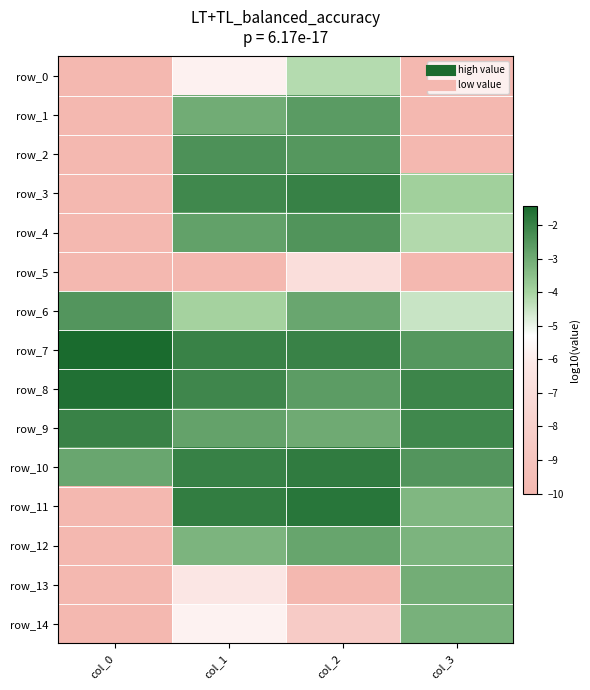

Reading right to left, transcribe all the data shown in this chart.

row_0: col_3=-10.0	col_2=-4.2	col_1=-5.8	col_0=-10.0
row_1: col_3=-10.0	col_2=-2.6	col_1=-3.0	col_0=-10.0
row_2: col_3=-10.0	col_2=-2.5	col_1=-2.4	col_0=-10.0
row_3: col_3=-3.9	col_2=-2.0	col_1=-2.2	col_0=-10.0
row_4: col_3=-4.2	col_2=-2.5	col_1=-2.7	col_0=-10.0
row_5: col_3=-10.0	col_2=-6.9	col_1=-10.0	col_0=-10.0
row_6: col_3=-4.5	col_2=-2.9	col_1=-4.0	col_0=-2.5
row_7: col_3=-2.5	col_2=-2.0	col_1=-2.0	col_0=-1.4
row_8: col_3=-2.1	col_2=-2.7	col_1=-2.1	col_0=-1.6
row_9: col_3=-2.1	col_2=-3.0	col_1=-2.8	col_0=-2.0
row_10: col_3=-2.5	col_2=-1.9	col_1=-2.0	col_0=-2.9
row_11: col_3=-3.3	col_2=-1.7	col_1=-1.9	col_0=-10.0
row_12: col_3=-3.2	col_2=-2.9	col_1=-3.2	col_0=-10.0
row_13: col_3=-3.0	col_2=-10.0	col_1=-6.3	col_0=-10.0
row_14: col_3=-3.2	col_2=-8.4	col_1=-5.8	col_0=-10.0